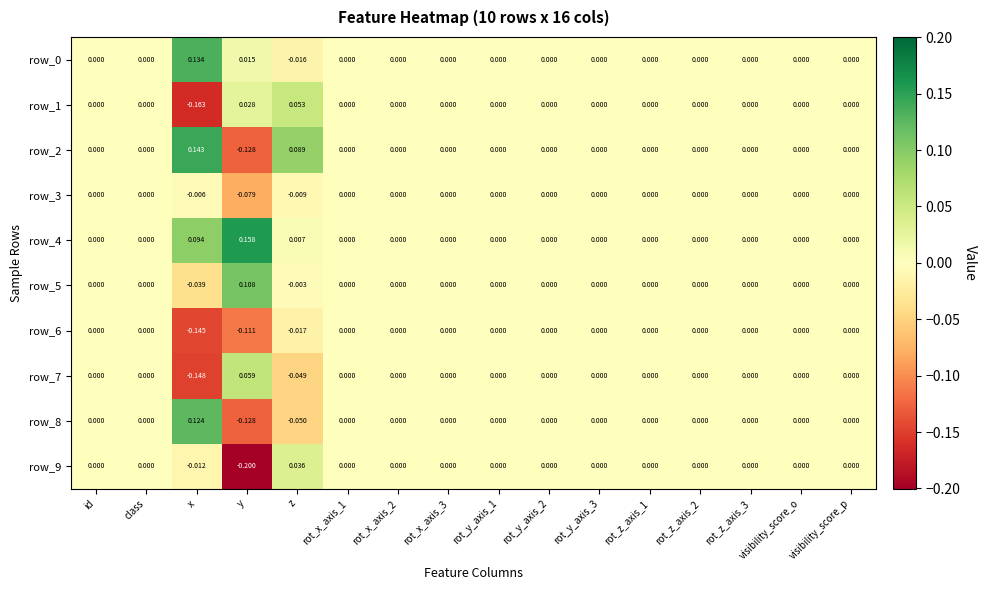

At which category does the chart reach its peak across all series?

y